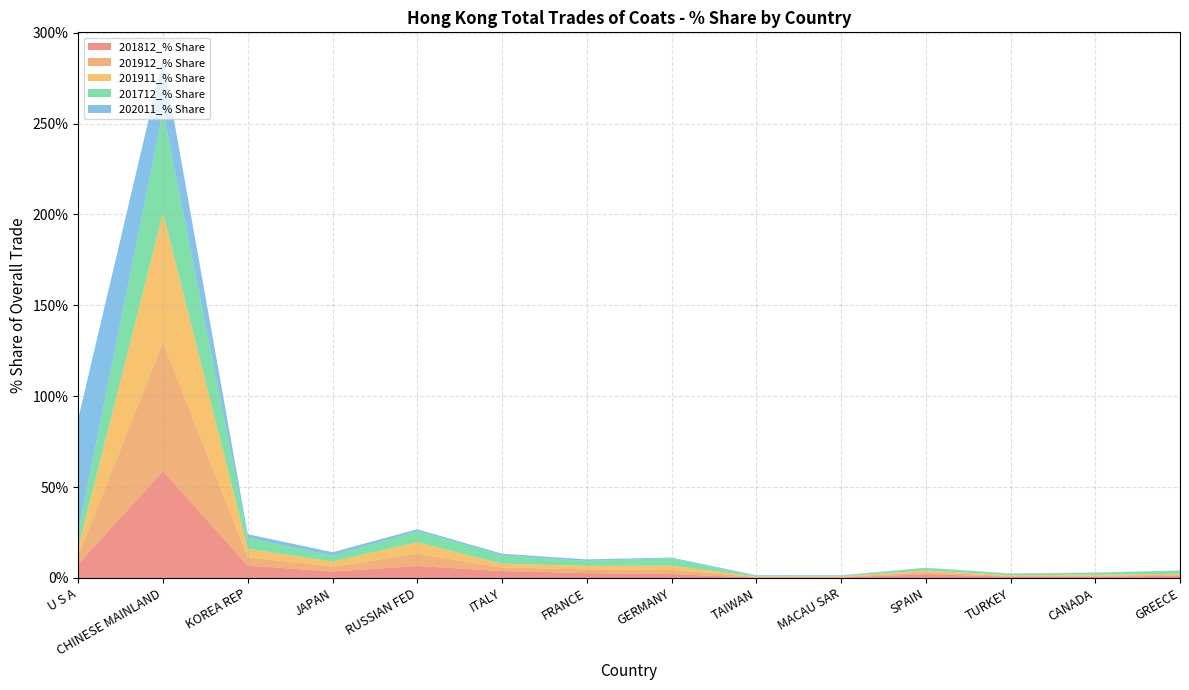

Reading left to right, list all the values displayed in this chart.

201812_% Share: U S A=7.7	CHINESE MAINLAND=58.8	KOREA REP=6.8	JAPAN=3.5	RUSSIAN FED=6.6	ITALY=3.8	FRANCE=2.7	GERMANY=2.1	TAIWAN=0.3	MACAU SAR=0.3	SPAIN=2.1	TURKEY=0.7	CANADA=0.6	GREECE=1.3
201912_% Share: U S A=4.6	CHINESE MAINLAND=70.8	KOREA REP=4.6	JAPAN=2.7	RUSSIAN FED=6.7	ITALY=2.0	FRANCE=2.0	GERMANY=2.3	TAIWAN=0.3	MACAU SAR=0.3	SPAIN=1.0	TURKEY=0.4	CANADA=0.6	GREECE=0.5
201911_% Share: U S A=4.6	CHINESE MAINLAND=71.0	KOREA REP=4.7	JAPAN=2.8	RUSSIAN FED=6.3	ITALY=2.0	FRANCE=1.9	GERMANY=2.3	TAIWAN=0.3	MACAU SAR=0.3	SPAIN=1.1	TURKEY=0.4	CANADA=0.6	GREECE=0.5
201712_% Share: U S A=8.7	CHINESE MAINLAND=56.1	KOREA REP=6.1	JAPAN=3.2	RUSSIAN FED=6.1	ITALY=4.6	FRANCE=2.7	GERMANY=4.1	TAIWAN=0.3	MACAU SAR=0.3	SPAIN=1.2	TURKEY=0.8	CANADA=1.0	GREECE=1.7
202011_% Share: U S A=62.2	CHINESE MAINLAND=29.1	KOREA REP=2.0	JAPAN=1.9	RUSSIAN FED=1.1	ITALY=0.9	FRANCE=0.9	GERMANY=0.4	TAIWAN=0.4	MACAU SAR=0.2	SPAIN=0.2	TURKEY=0.2	CANADA=0.1	GREECE=0.1